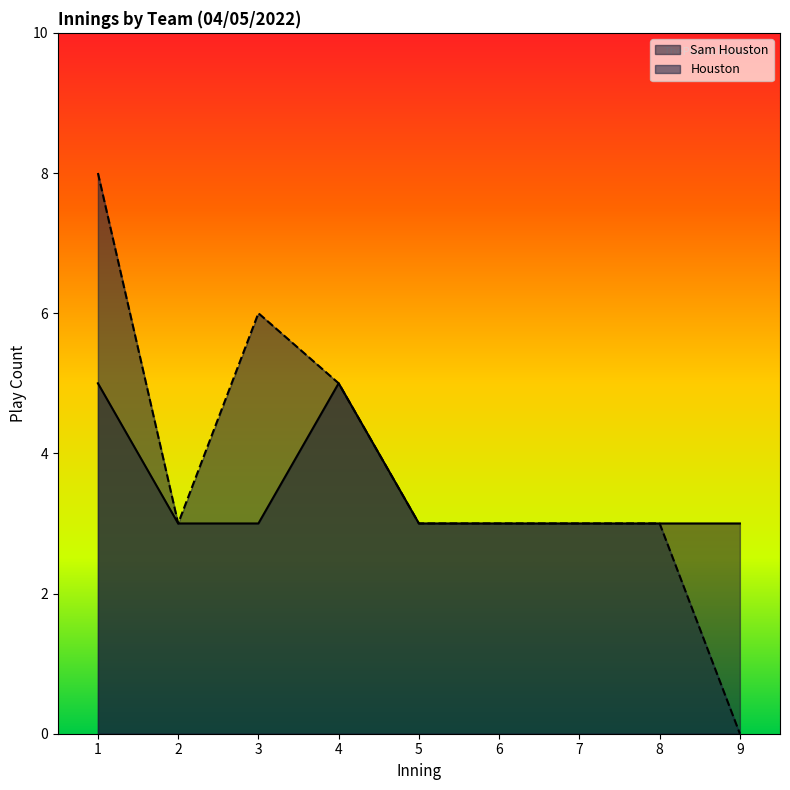

True or false: Sam Houston has a value of 10 at 20.

False